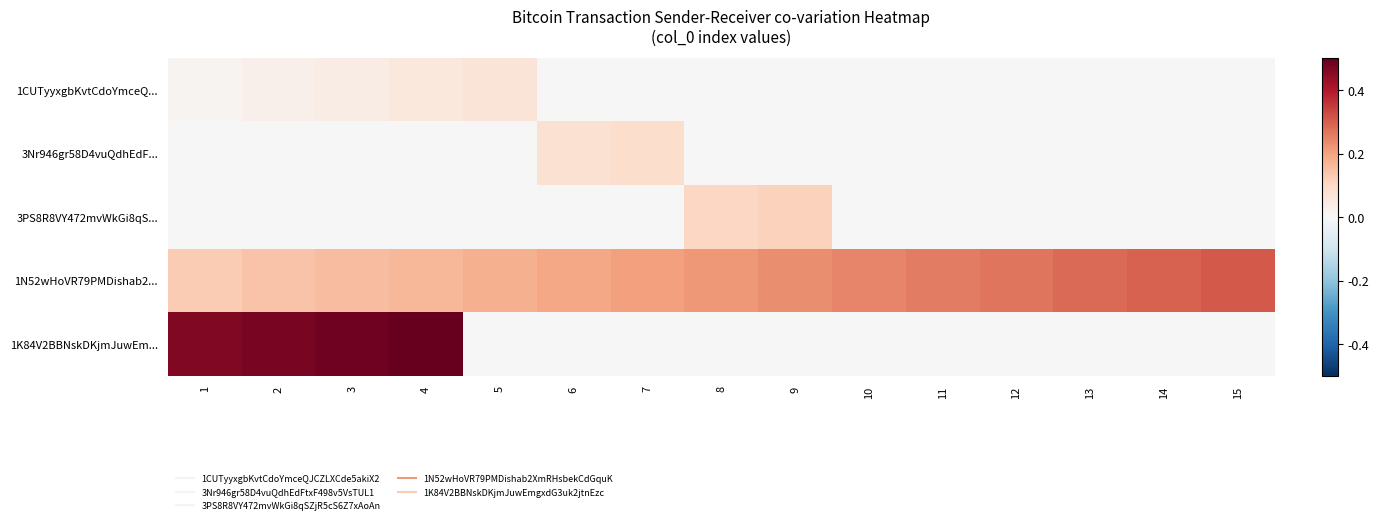

At how many categories does at least one series exceed 0?

15